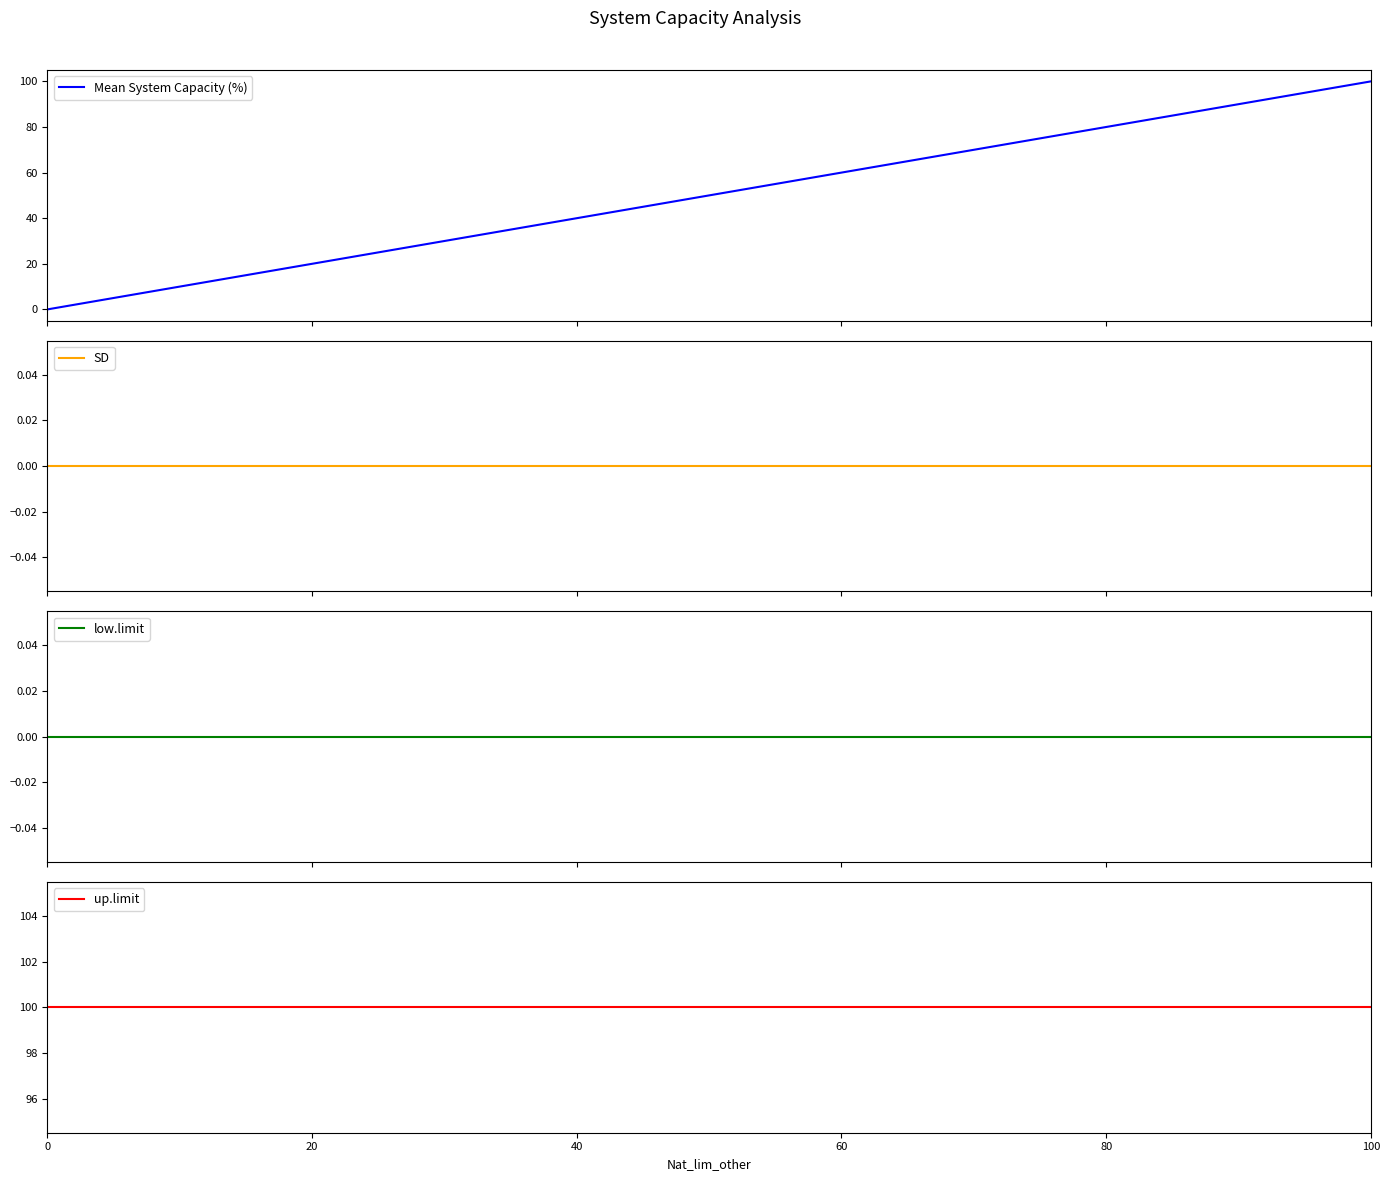

Reading right to left, list all the values displayed in this chart.

Mean System Capacity (%): 100=100	80=80	60=60	40=40	20=20	0=0
SD: 100=0	80=0	60=0	40=0	20=0	0=0
low.limit: 100=0	80=0	60=0	40=0	20=0	0=0
up.limit: 100=100	80=100	60=100	40=100	20=100	0=100